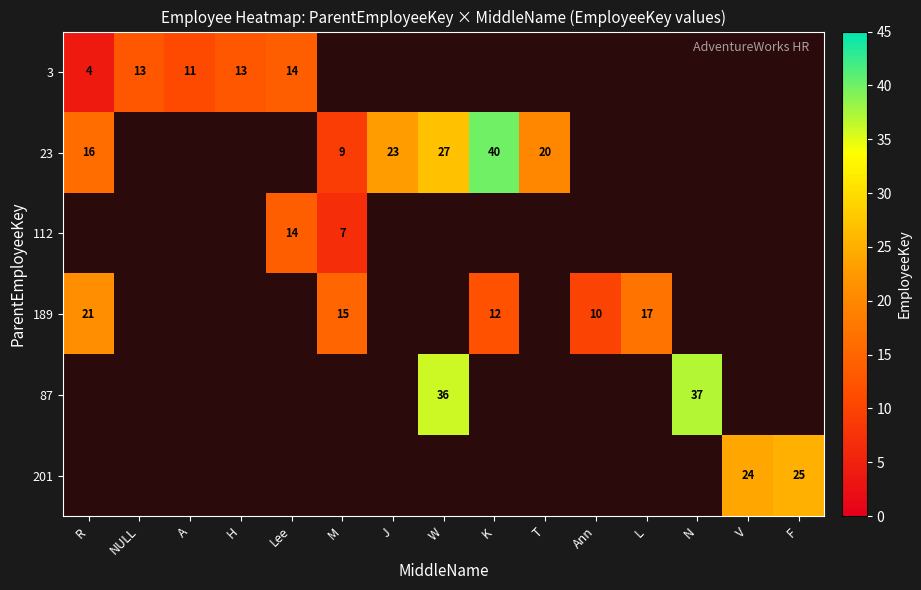

At how many categories does at least one series exceed 33?

3